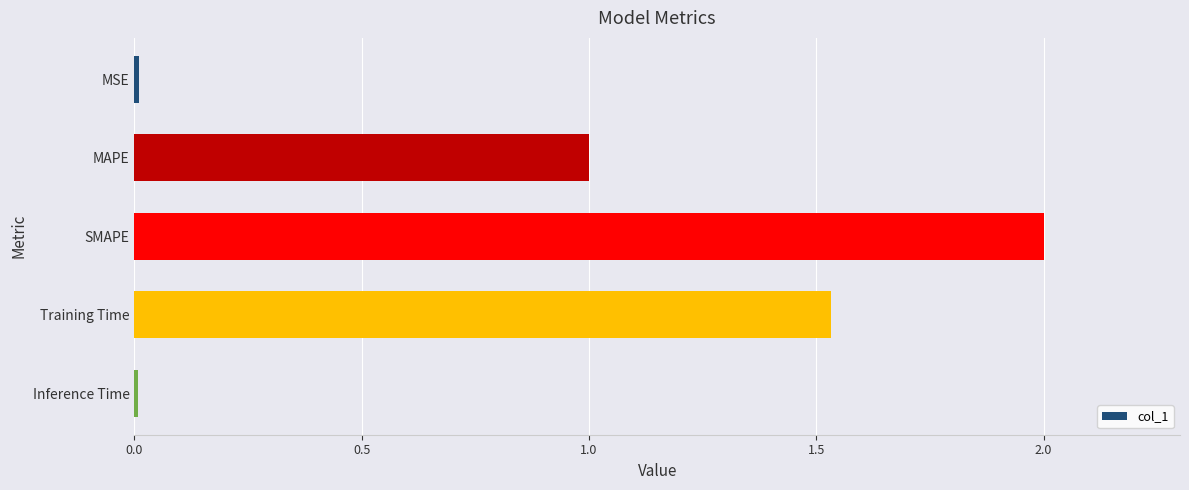

Between MAPE and SMAPE, which is larger?

SMAPE